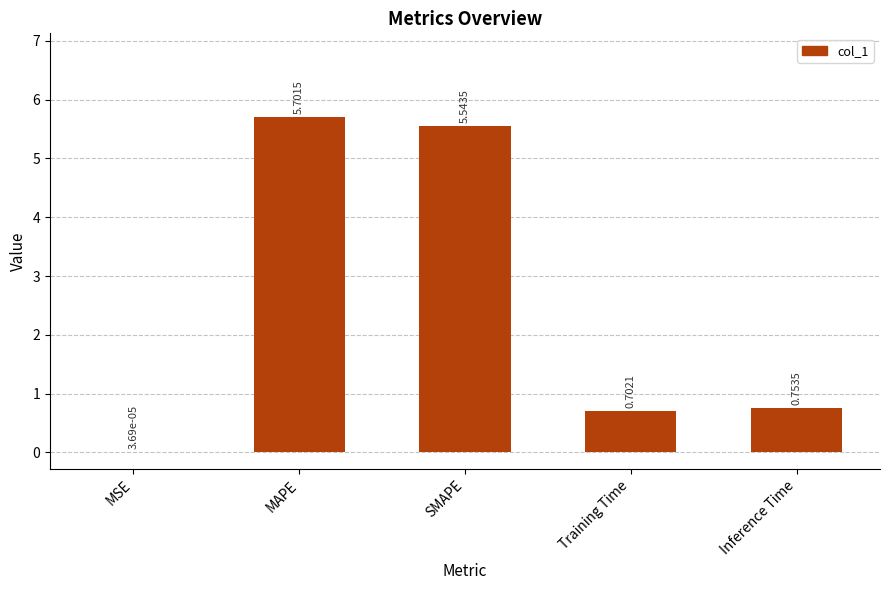

What is the sum of all values?

12.7